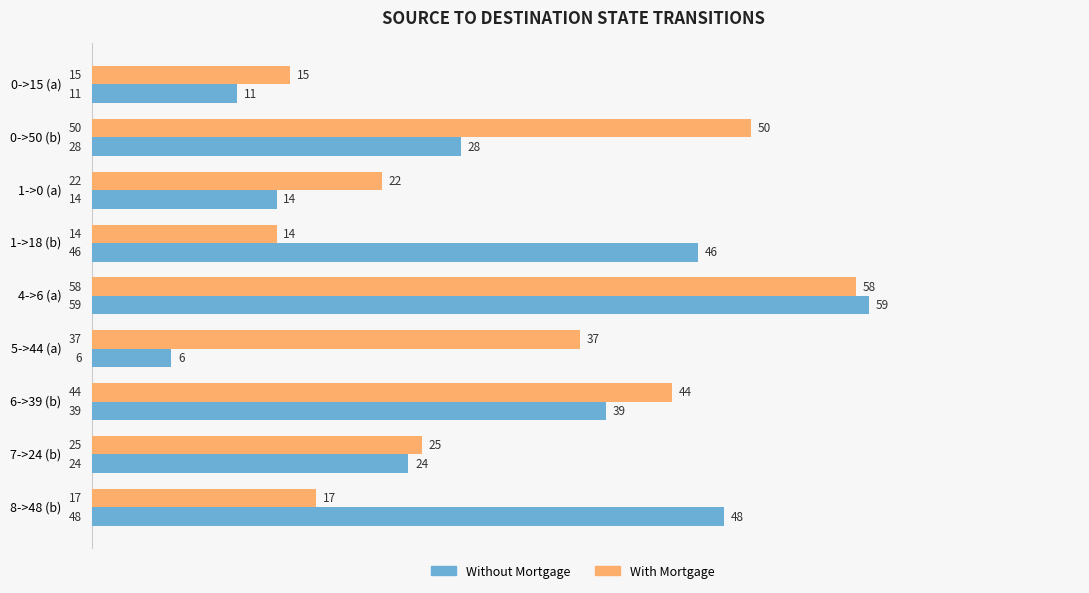

What is the difference between the highest and lowest values at 1->0 (a)?

8